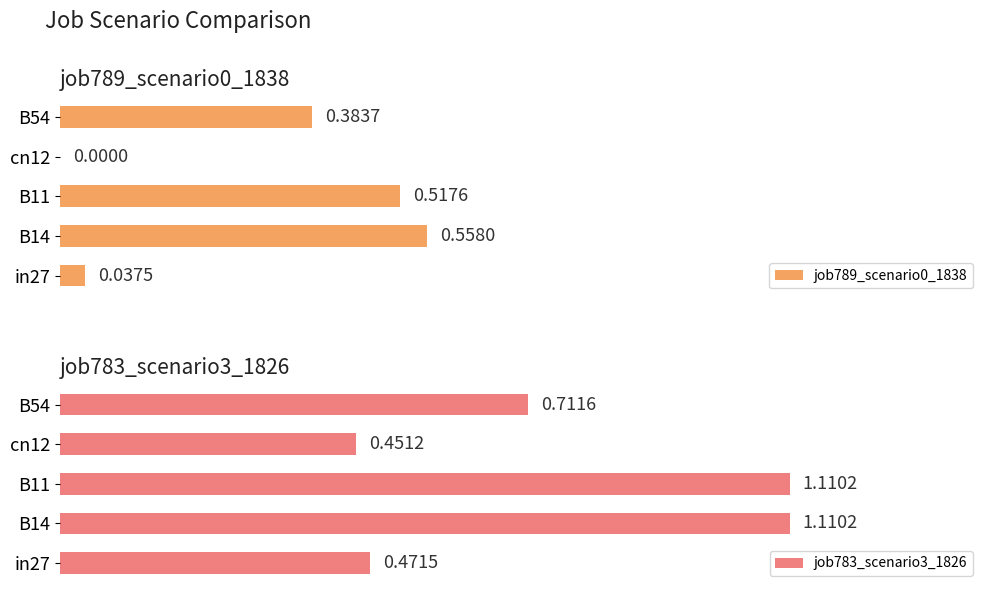

Between in27 and B14, which series saw the biggest shift?

job783_scenario3_1826